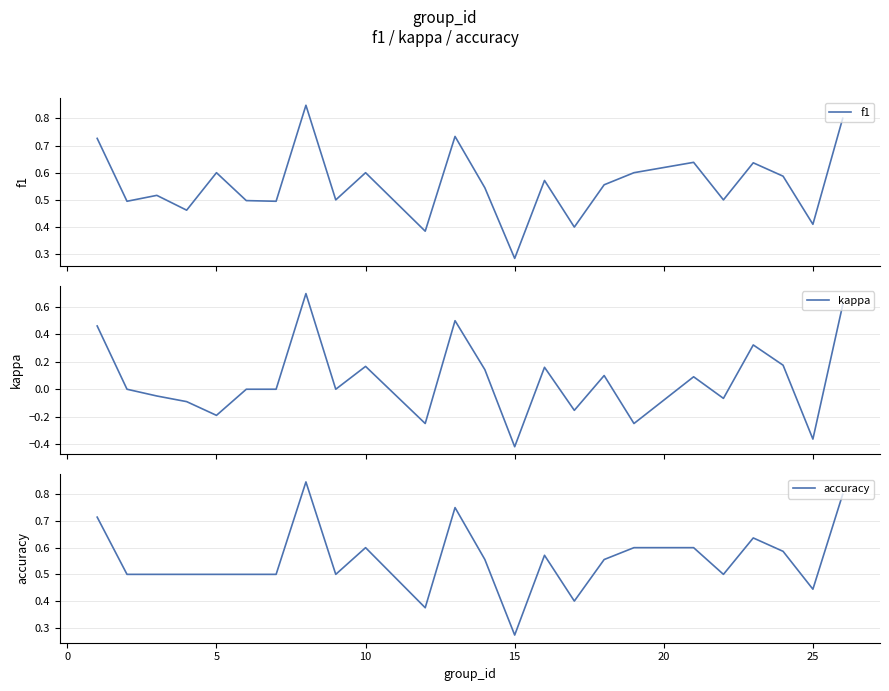

Is it true that accuracy equals 0.4 at 15?

False